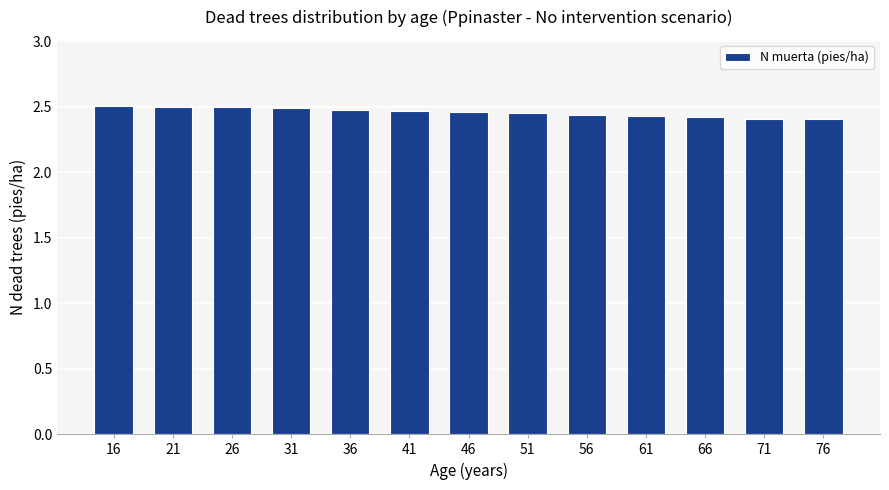

The value at 66 is 1.0. True or false?

False